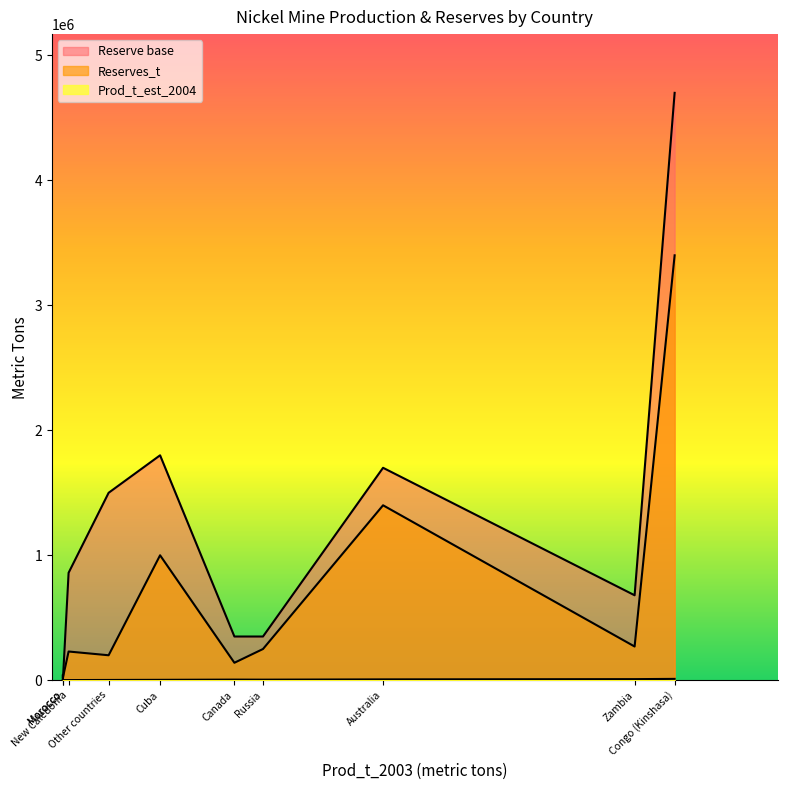

Read the Reserves_t value at Cuba, to the nearest 100.

1000000